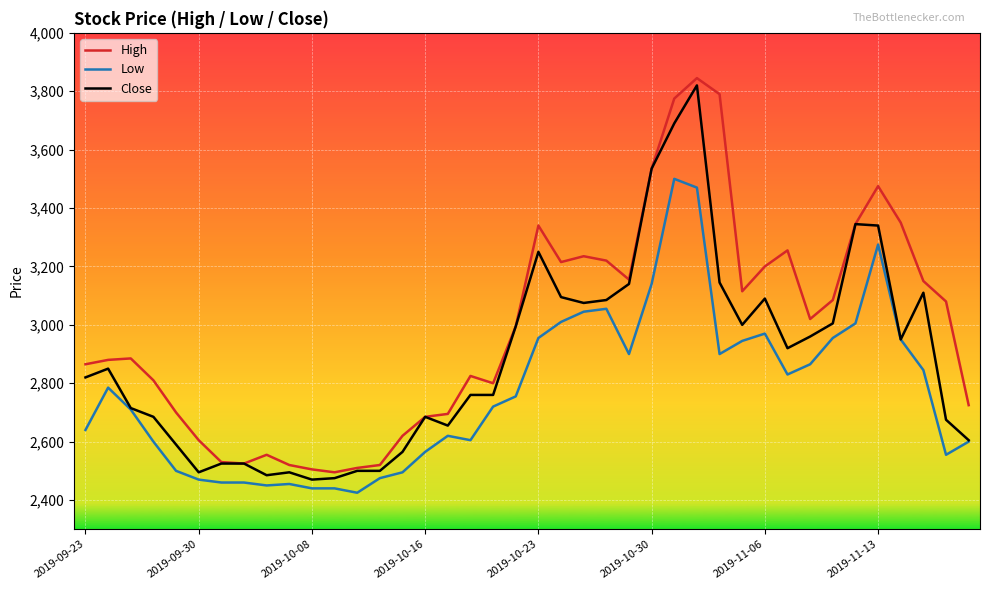

What is the minimum value shown in the chart?

2425